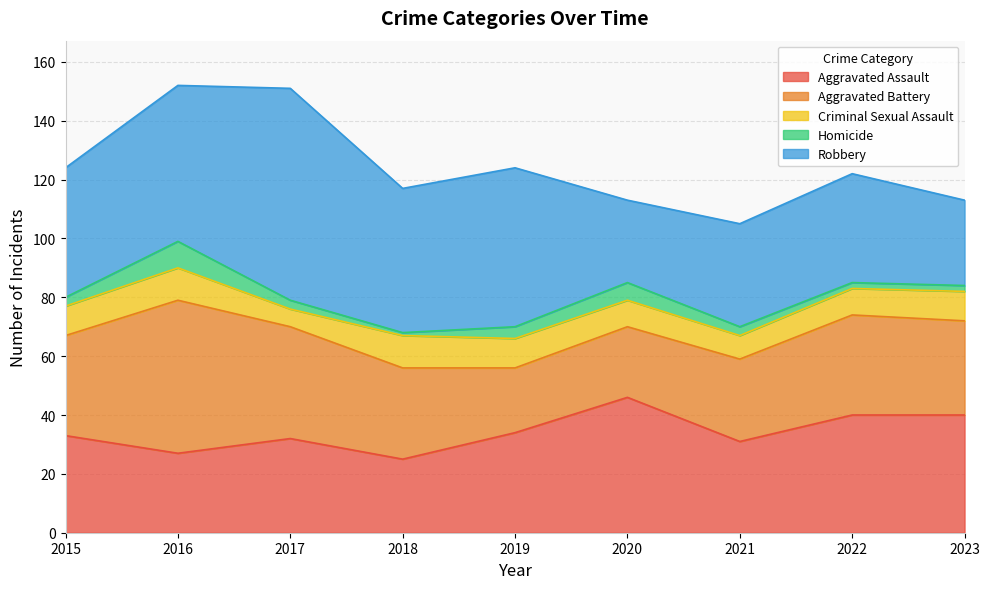

What is the value of the Robbery point at the 3rd from the left?

72